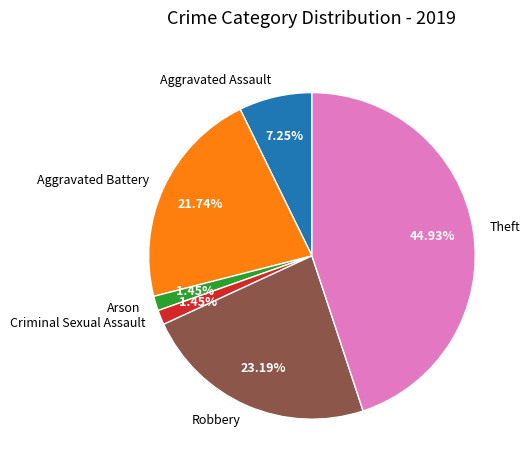

What is the ratio of the value at Aggravated Battery to the value at Arson?

15.0